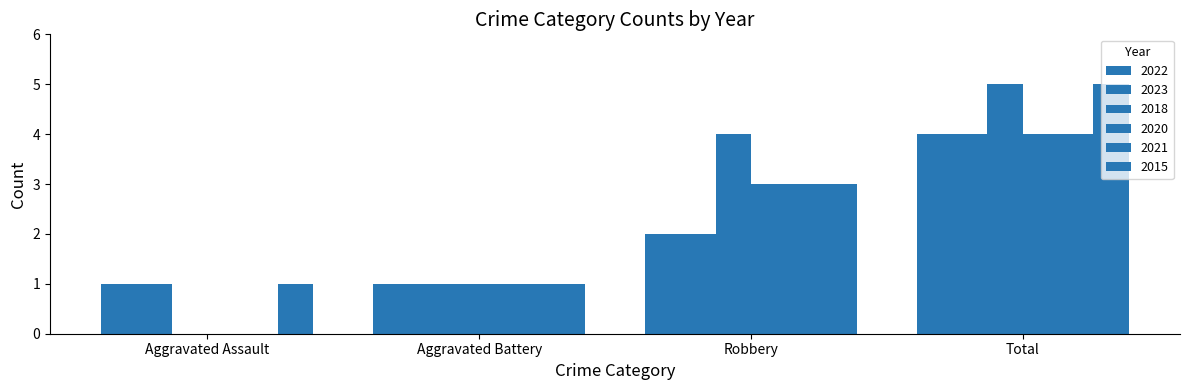

How many positive values does the 2018 series have?

3